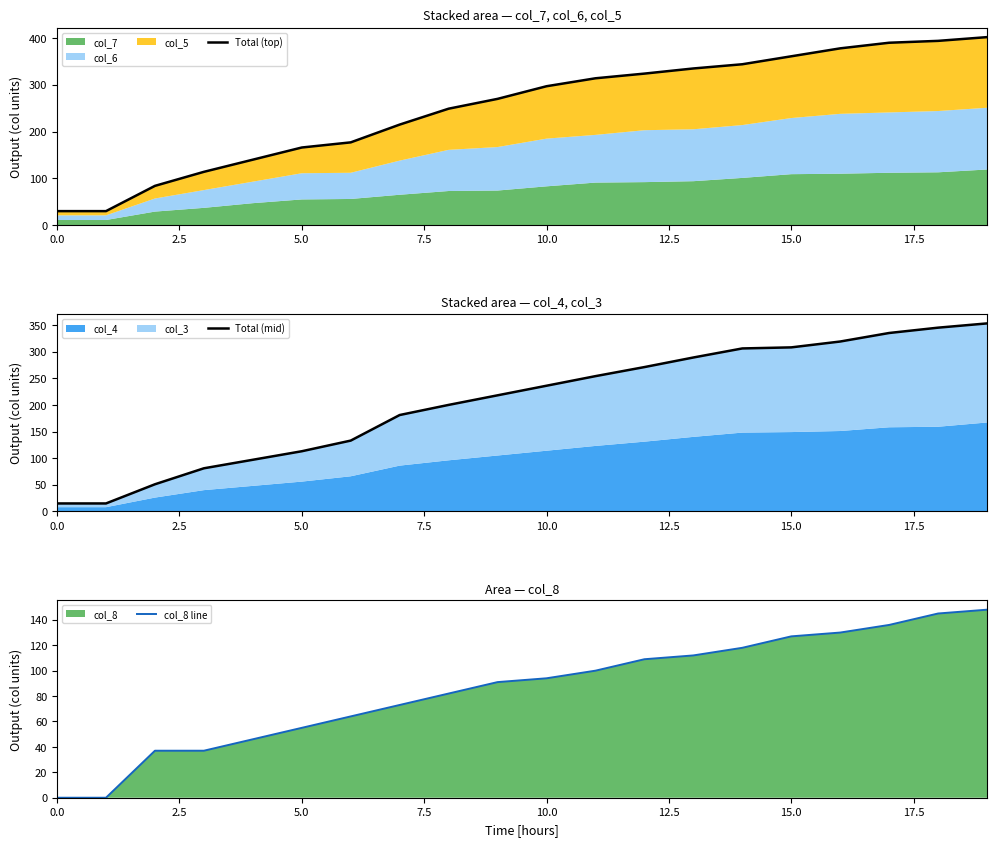

True or false: Total (top) and col_8 line intersect in this chart.

False